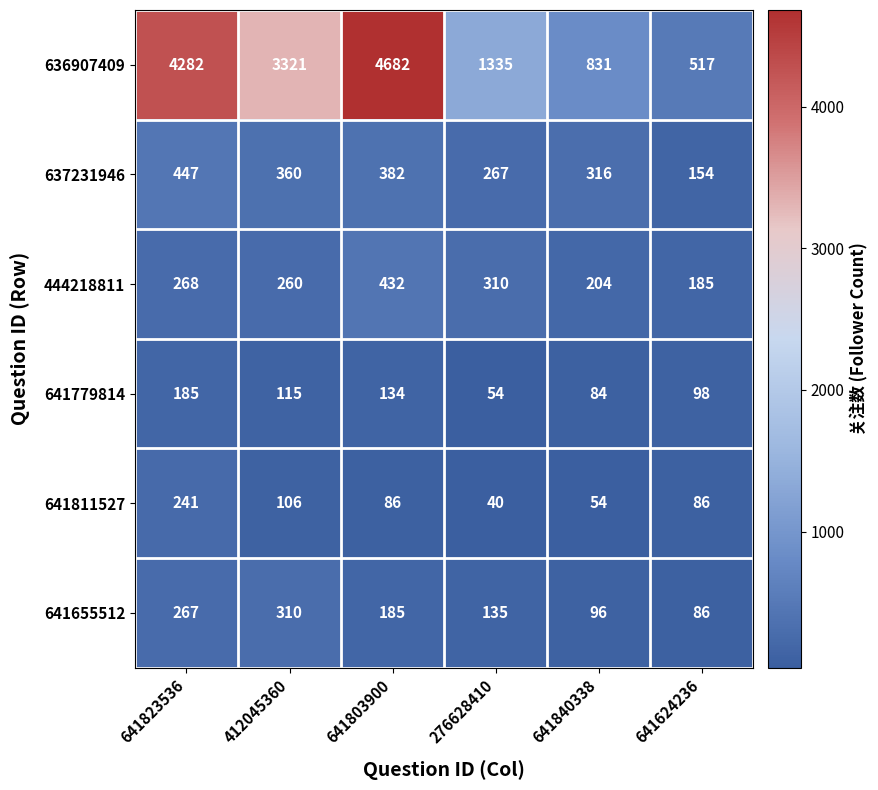

Is it true that 641779814 equals 54 at 276628410?

True